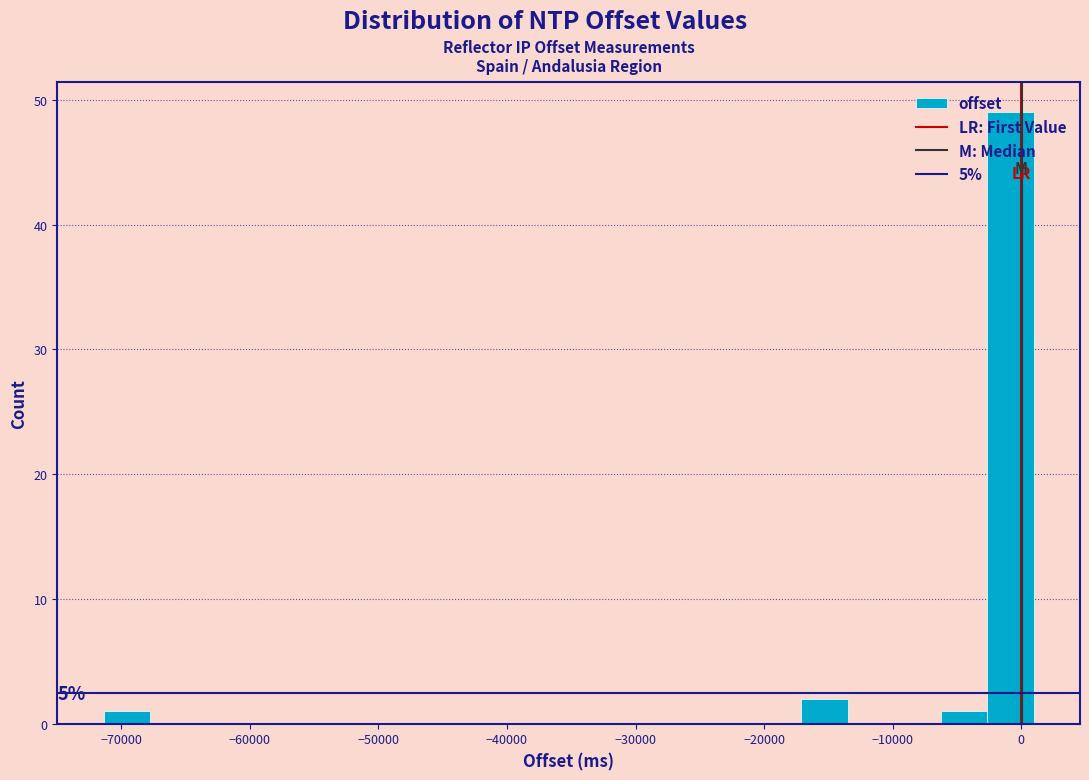

Read against the x-axis, roughly where is the centre of the tallest bar?

-1000